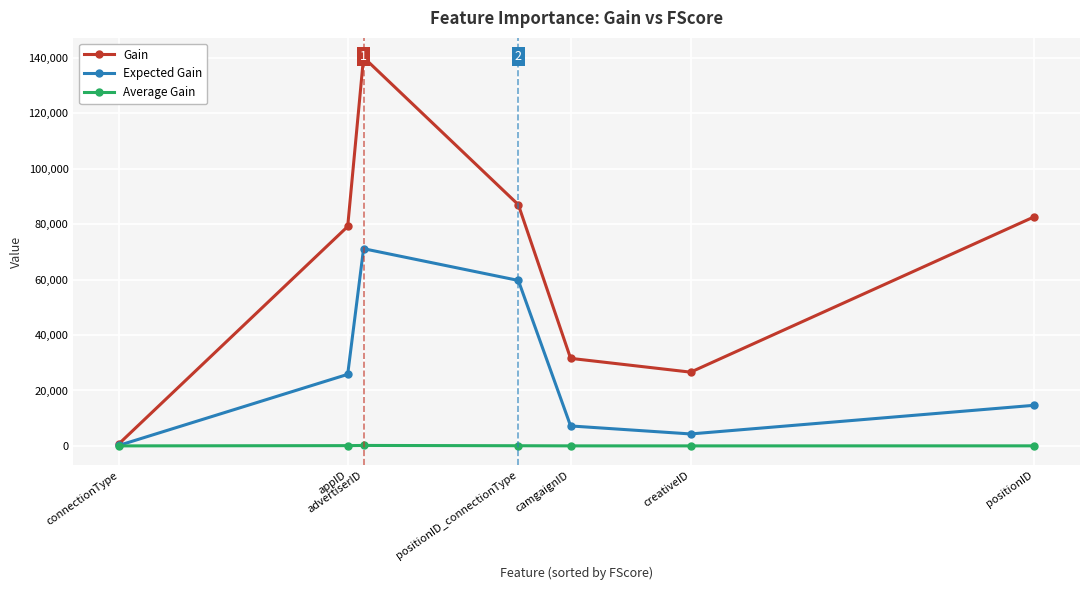

Is it true that Expected Gain equals 8573.8 at positionID?

False